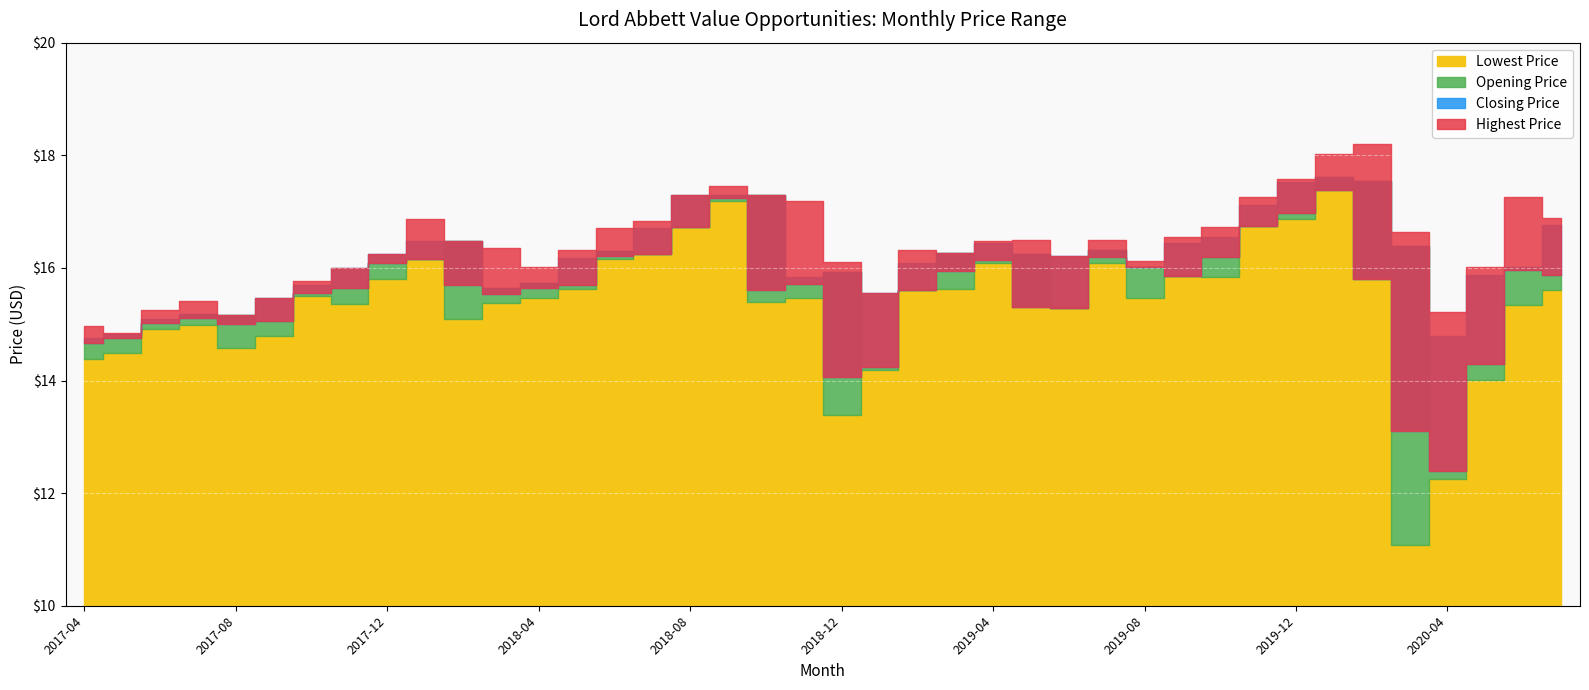

Is the value of Closing Price at 2018-04 greater than the value of Lowest Price at 2017-11?

Yes